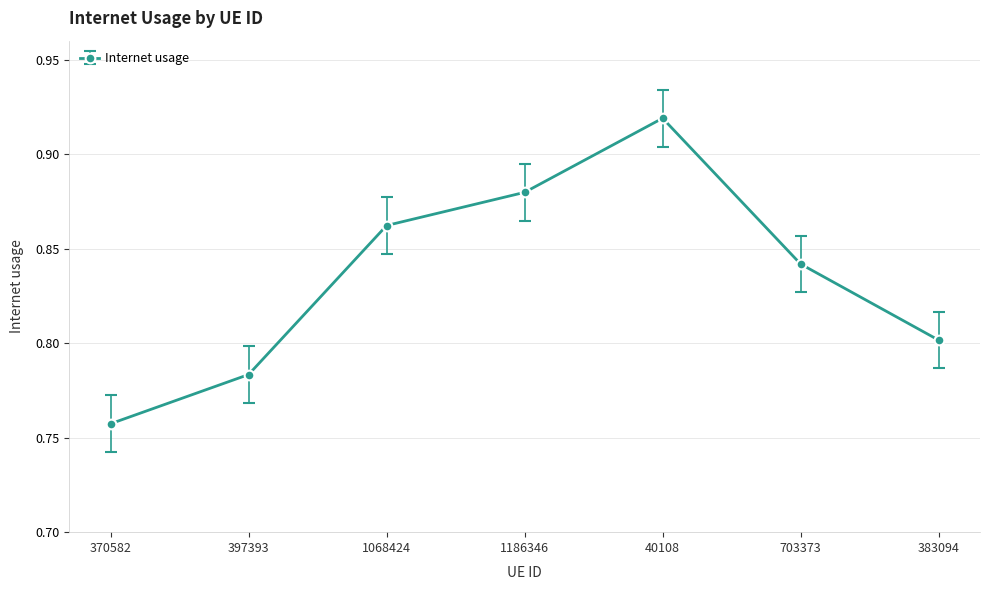

What is the sum of all values?

5.8